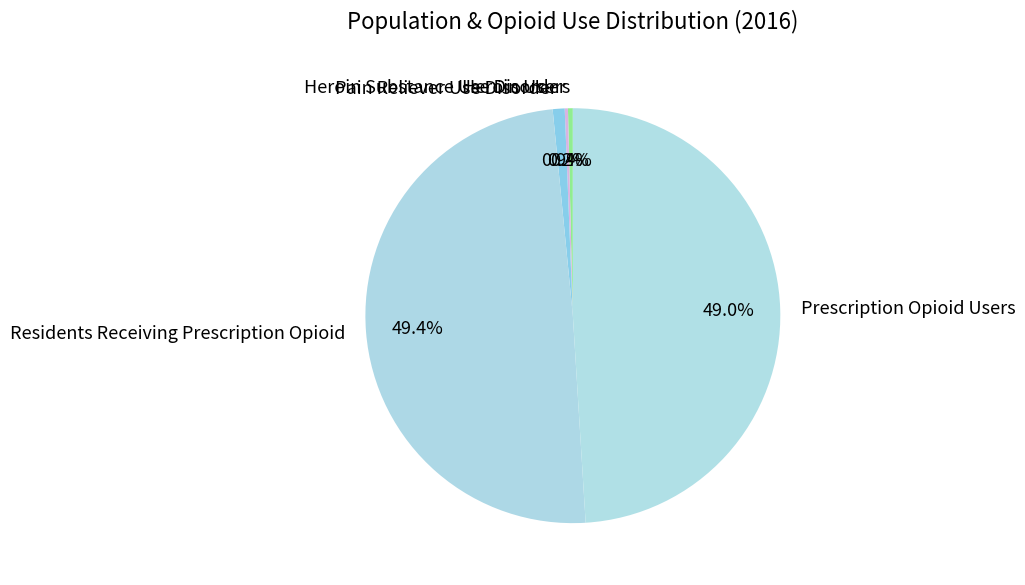

Between Heroin Users and Residents Receiving Prescription Opioid, which is larger?

Residents Receiving Prescription Opioid